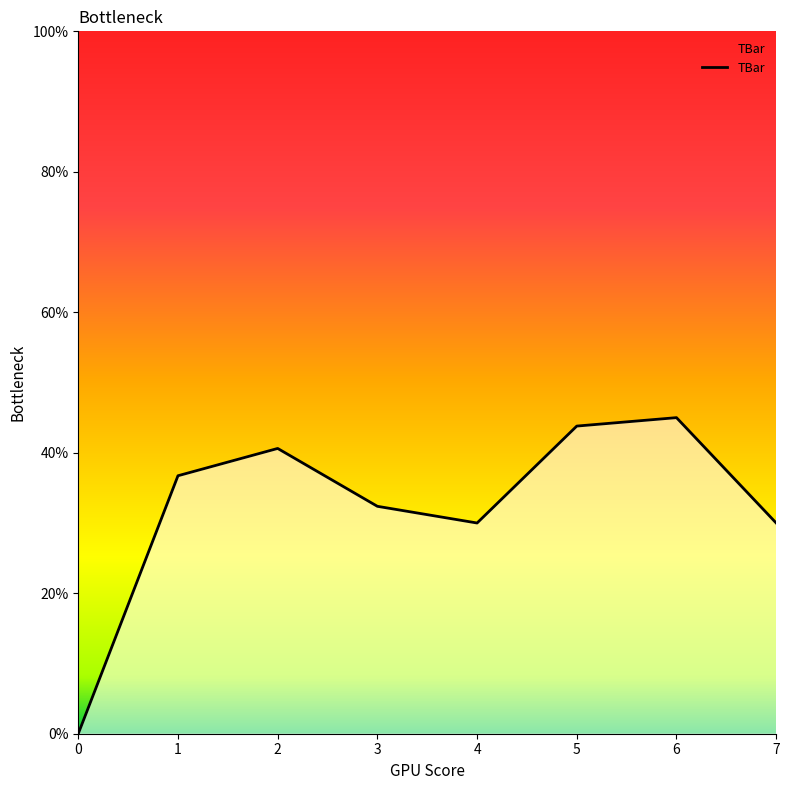

What is the average value?

32.3